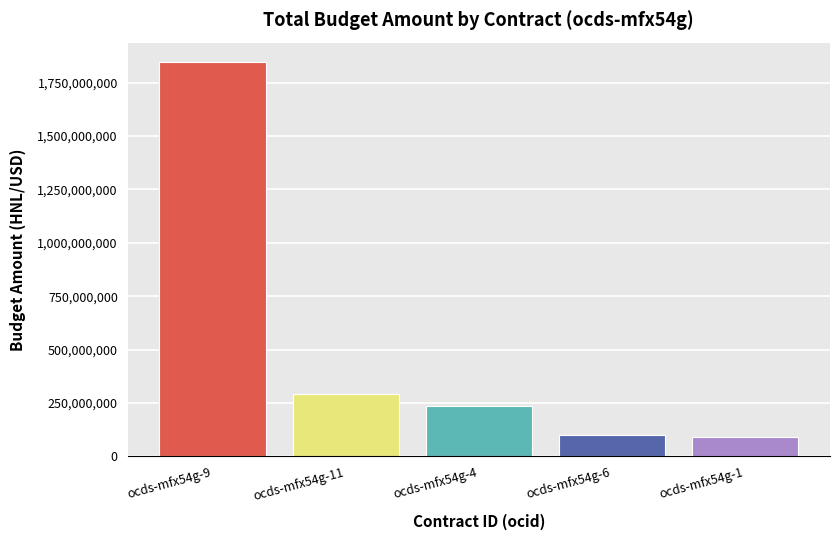

True or false: the data shows 90647091 at ocds-mfx54g-1.

True